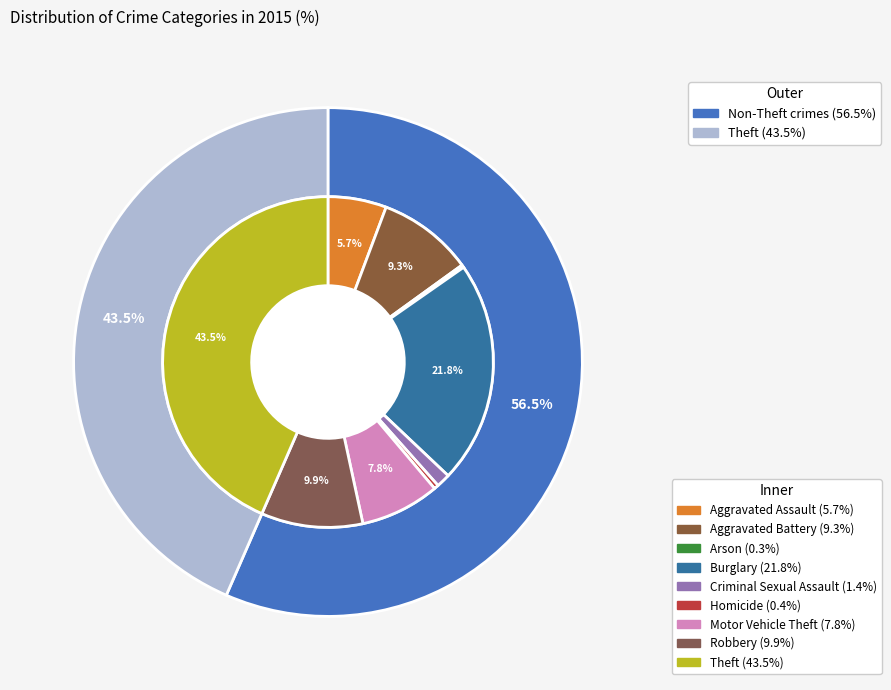

Is there a majority slice in this chart?

No